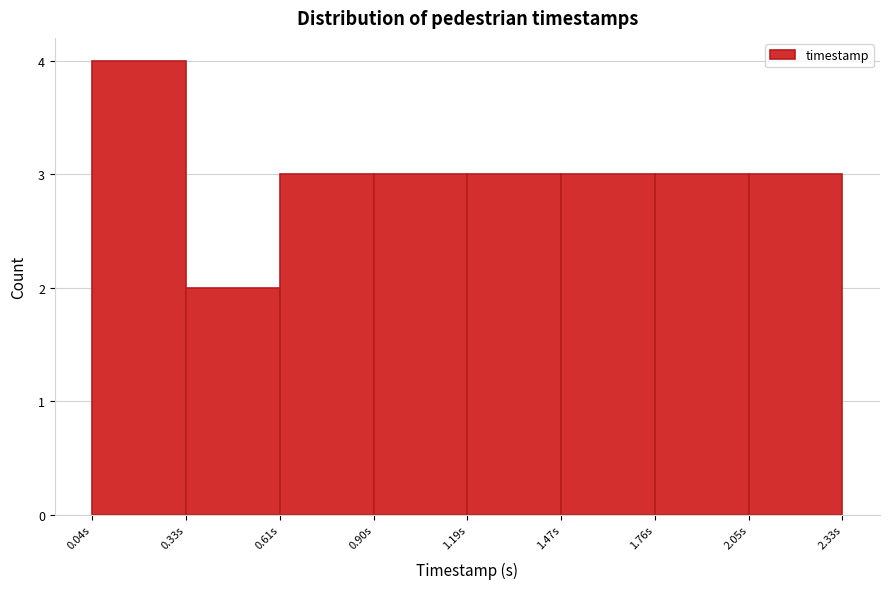

What is the height of the bar covering 0.60 to 0.90 on the x-axis? Neither the bar edges nor the heights are printed on the chart, so give them approximately, as read against the axes.

3